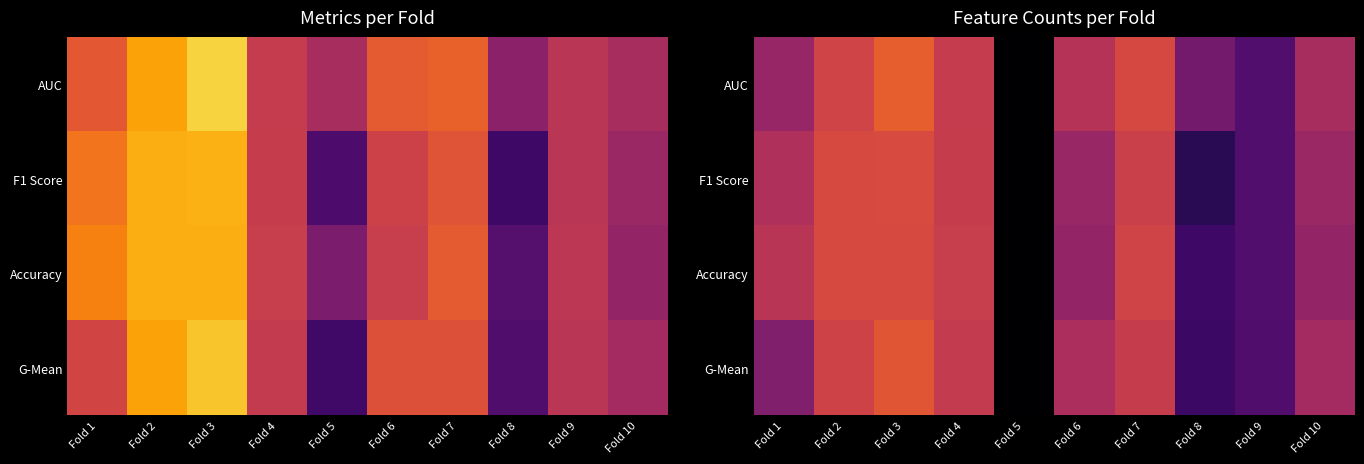

What is the difference between the AUC values at Fold 5 and Fold 6?

0.3